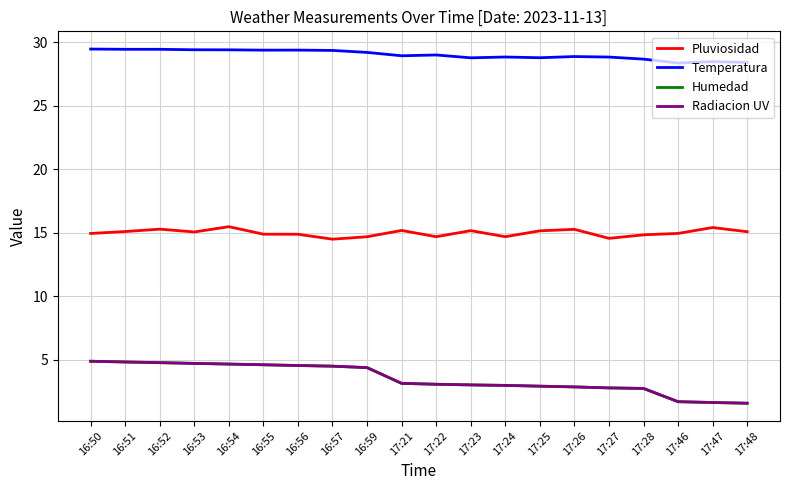

Rank the categories by Humedad value from highest to lowest.

16:50, 16:51, 16:52, 16:53, 16:54, 16:55, 16:56, 16:57, 16:59, 17:21, 17:22, 17:23, 17:24, 17:25, 17:26, 17:27, 17:28, 17:46, 17:47, 17:48